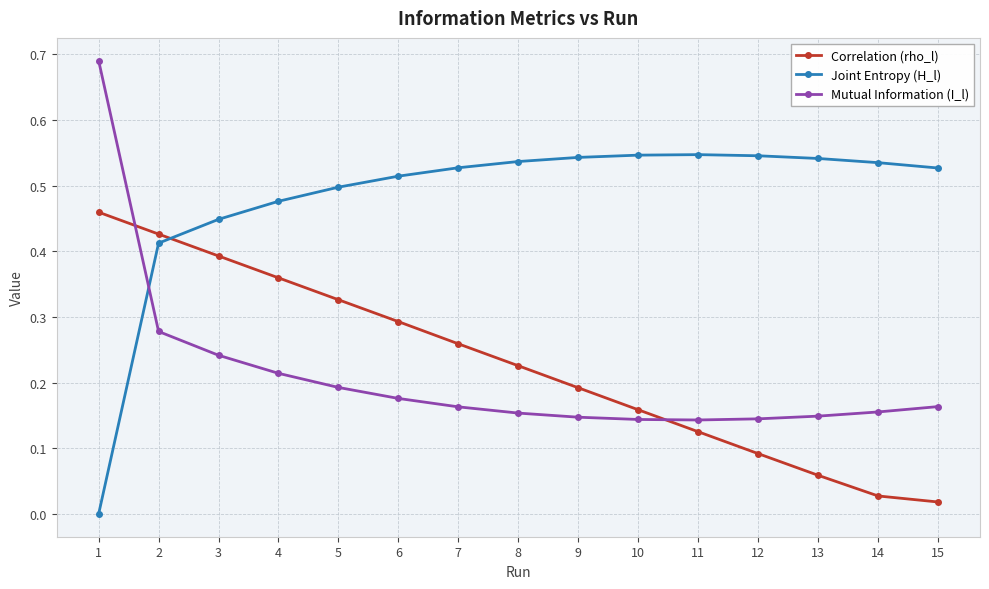

How many times do Mutual Information (I_l) and Joint Entropy (H_l) cross each other?

1